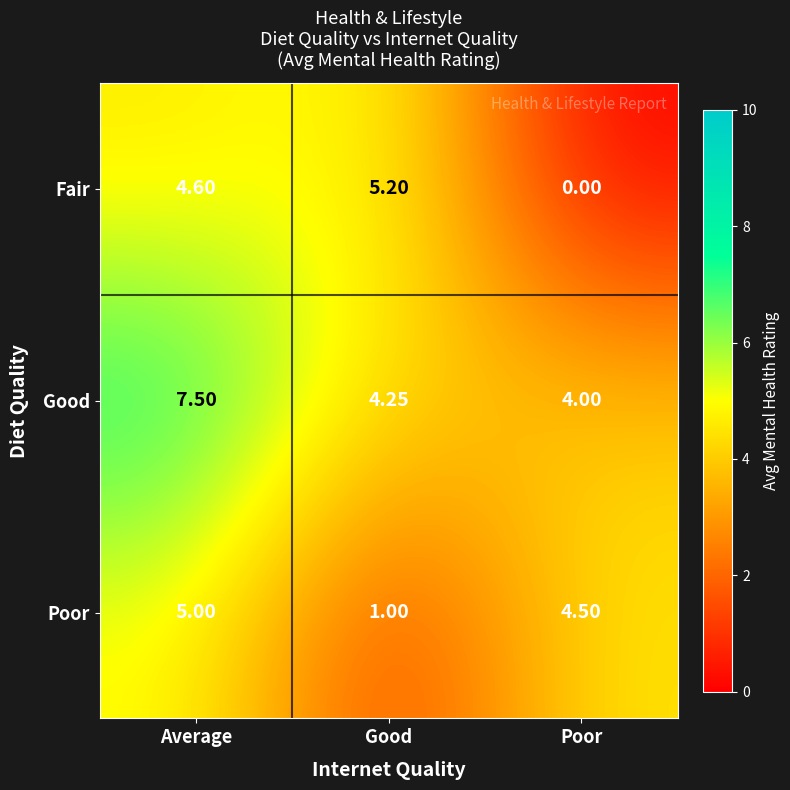

Rank the series at Average from highest to lowest value.

Good, Poor, Fair